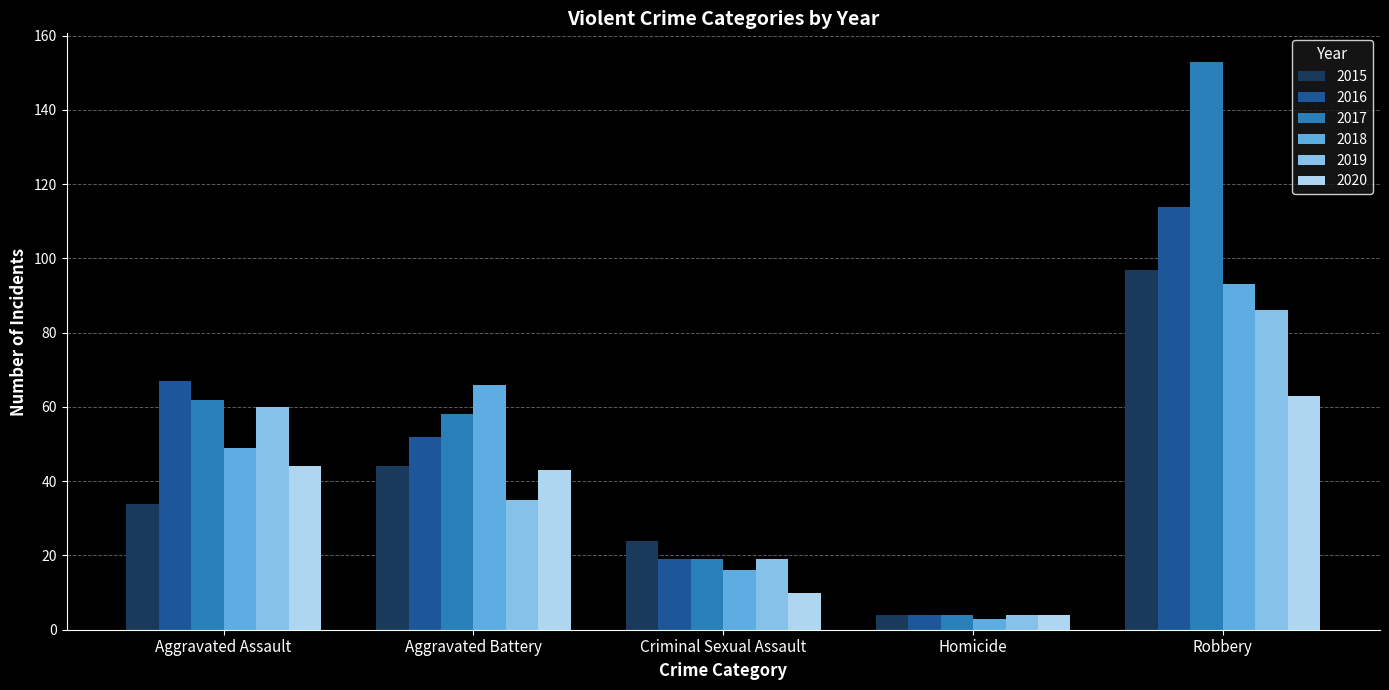

What is the sum of all 2015 values?

203